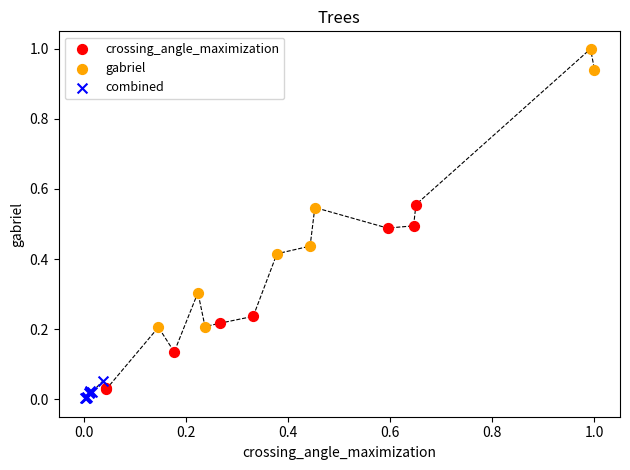

Which series has the largest Y range (max minus min)?

gabriel